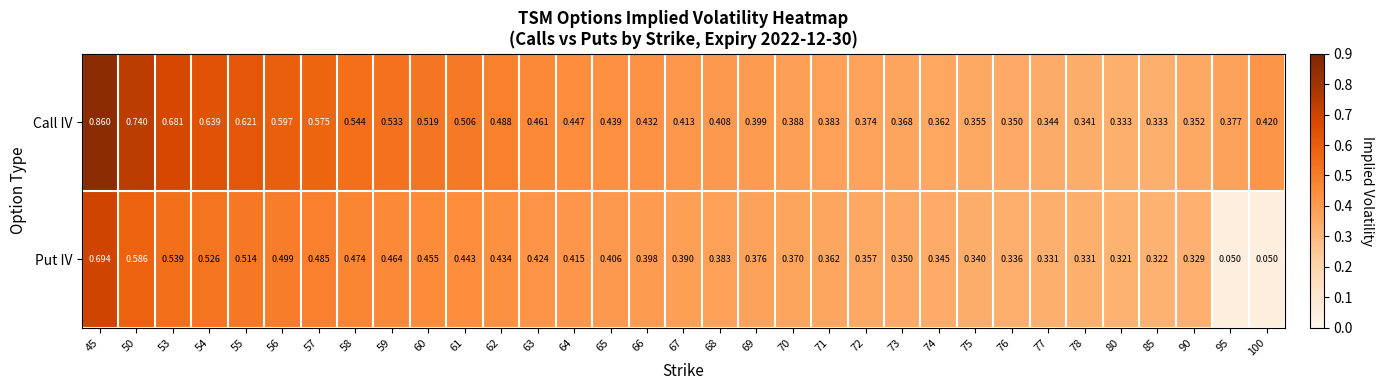

Which series has the largest range (max minus min)?

Put IV